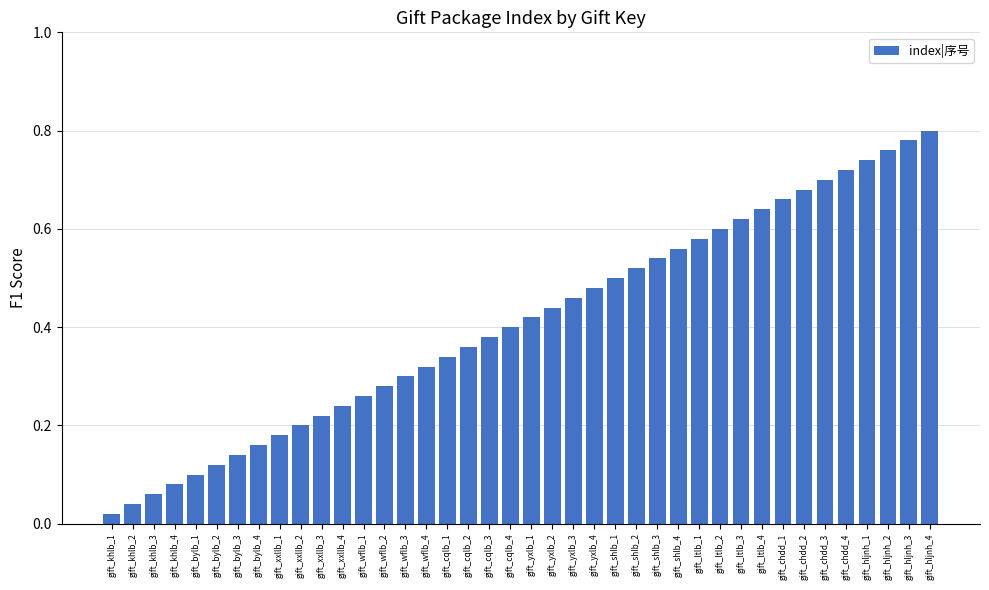

The value at gift_hljnh_4 is 0.8. True or false?

True